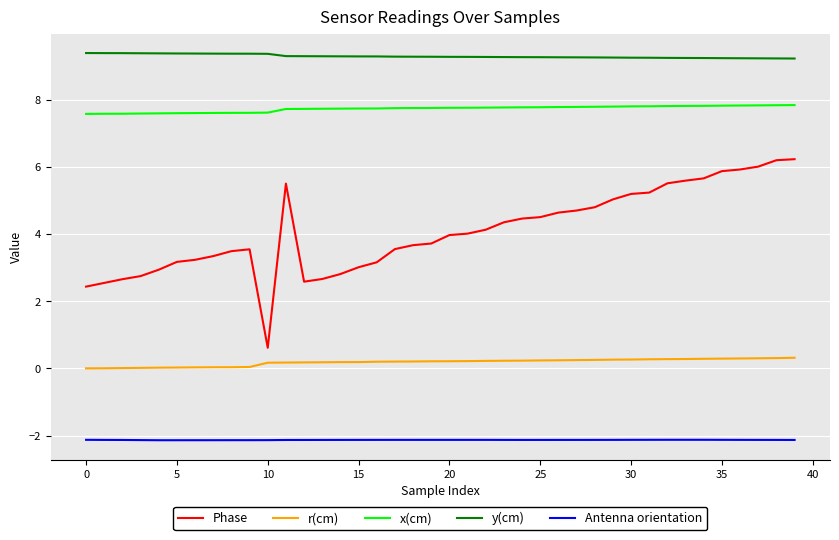

What is the lowest value of the y(cm) series?

9.2